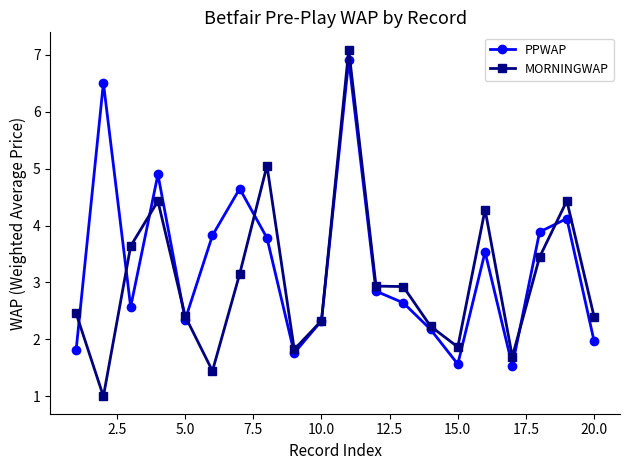

True or false: PPWAP has more than 2 interior local peaks.

True